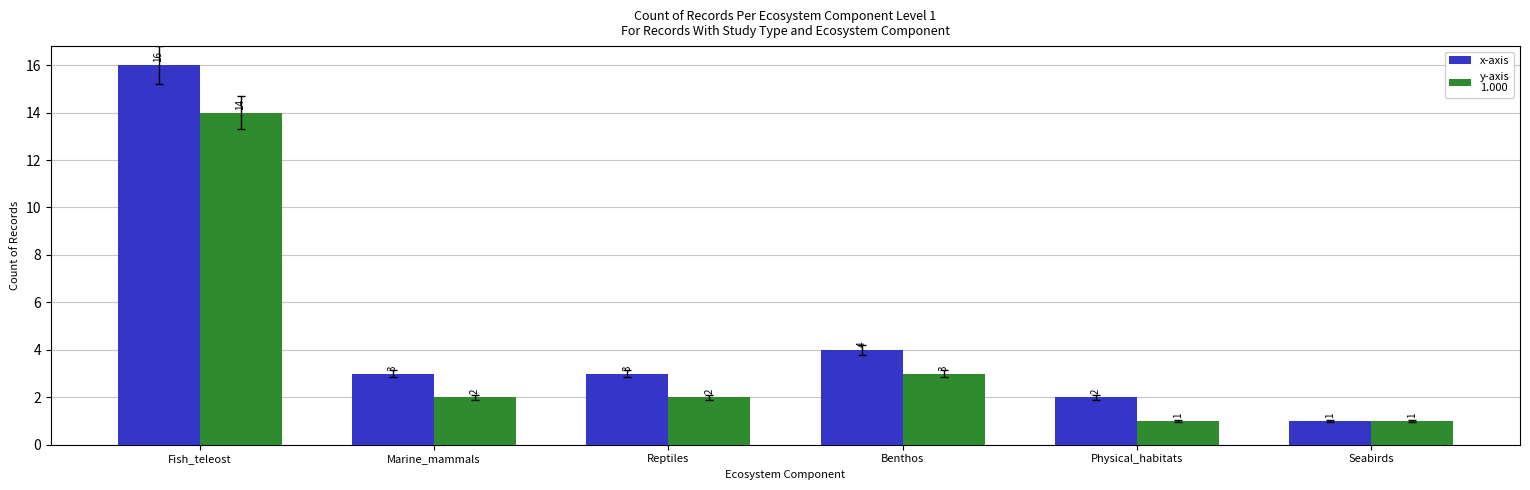

What is the total value across all series at Reptiles?

5